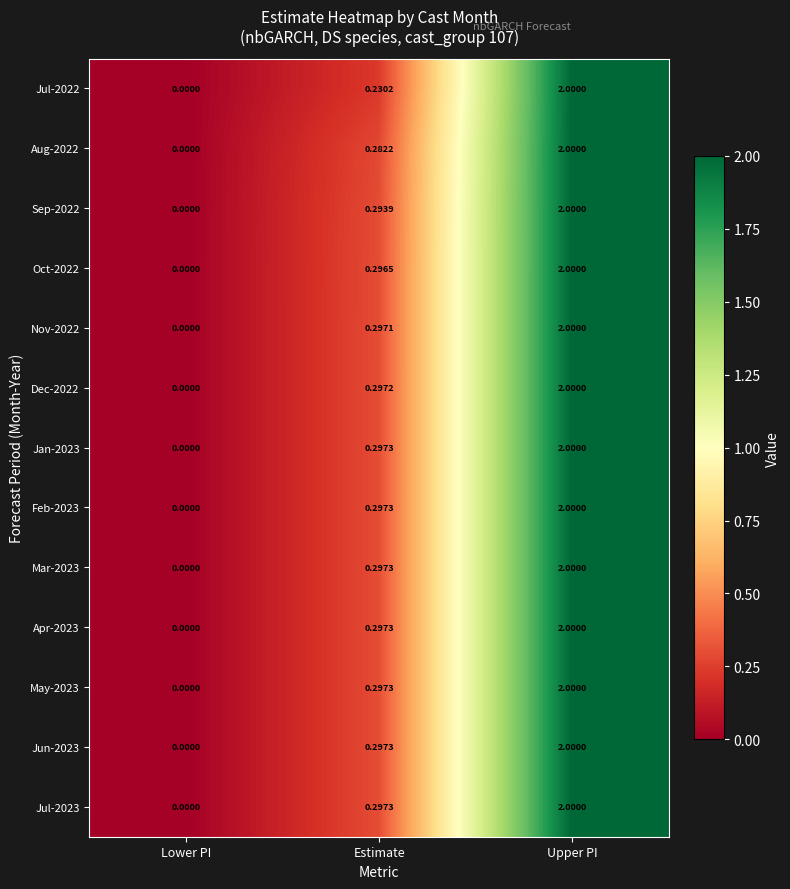

Which category has the lowest value across all series?

Lower PI